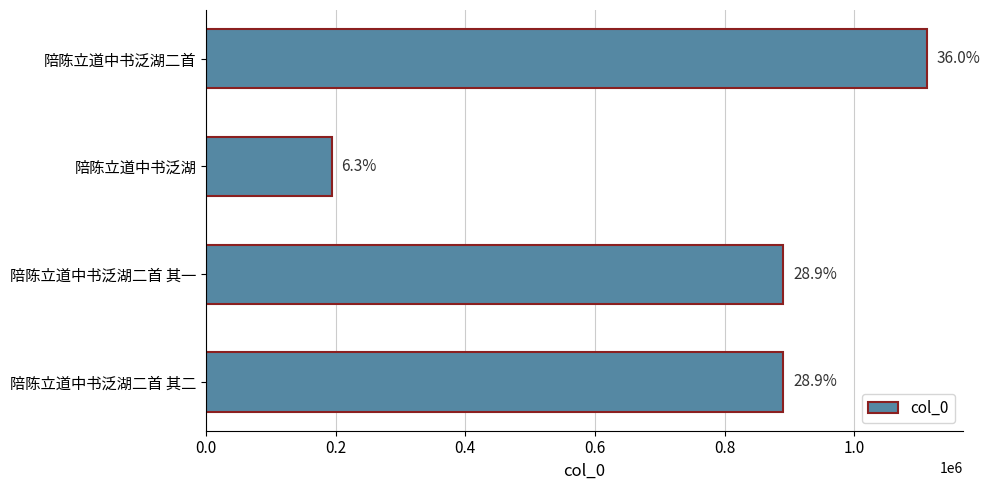

Does the chart contain any negative values?

No